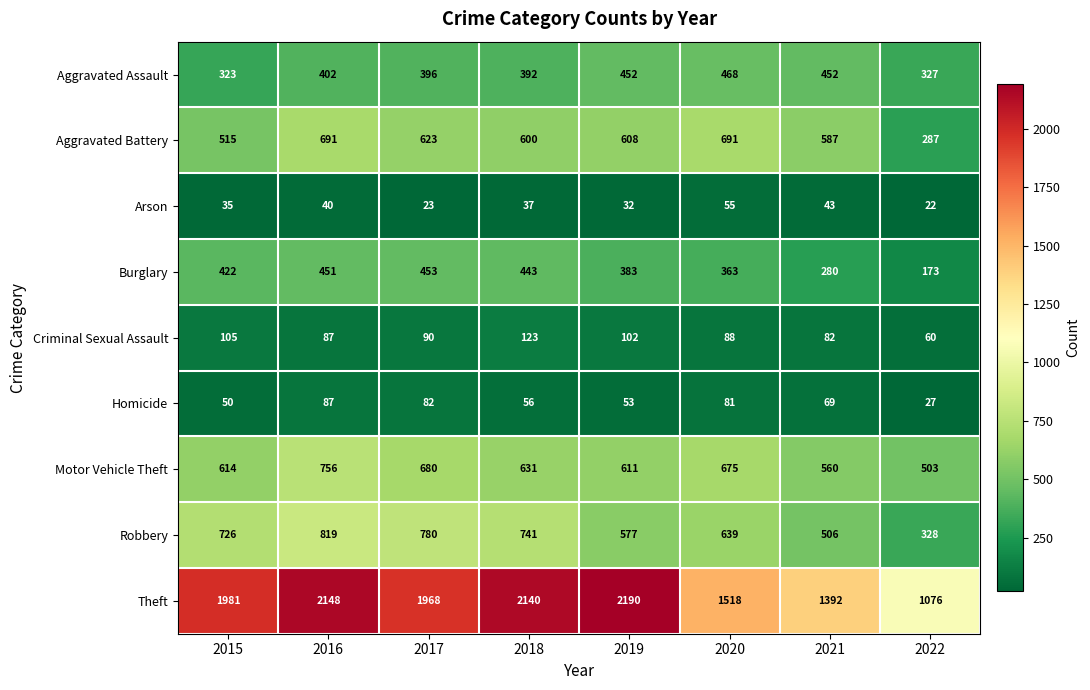

Is it true that Theft equals 1482 at 2022?

False